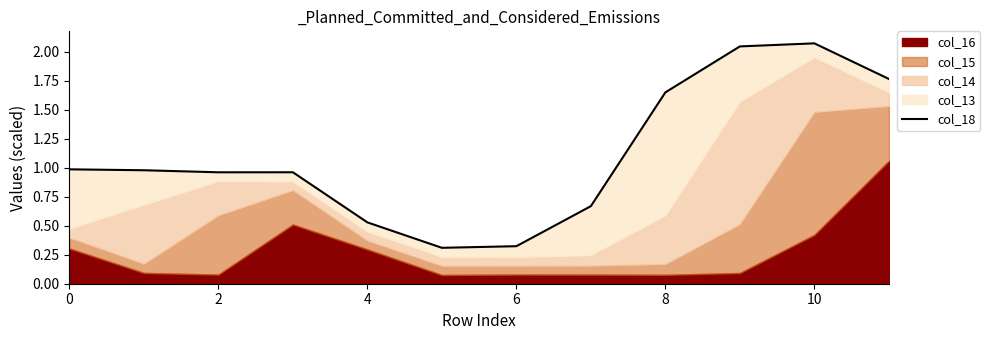

True or false: the data has more than 0 interior local peaks.

True